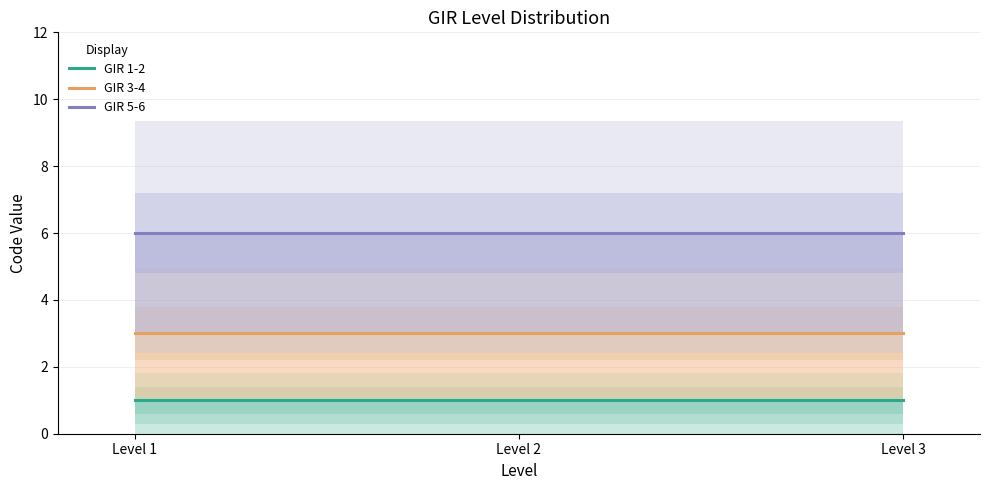

At which label does GIR 3-4 reach its minimum?

Level 1